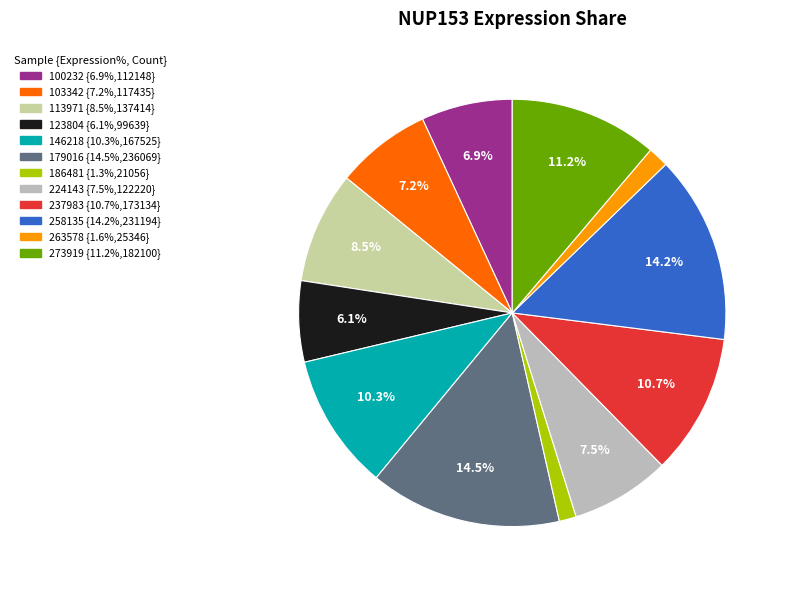

To the nearest percent, what portion does 179016 represent?

15%